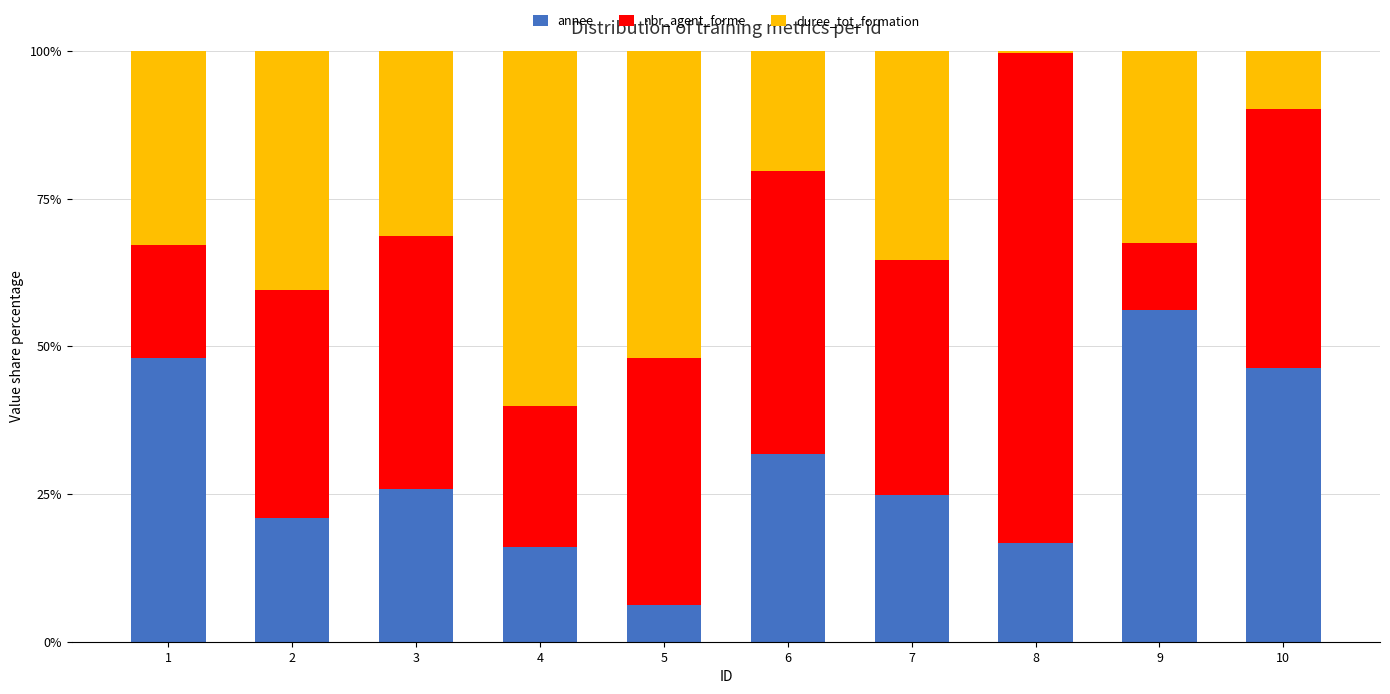

What is the sum of all annee values?

292.8